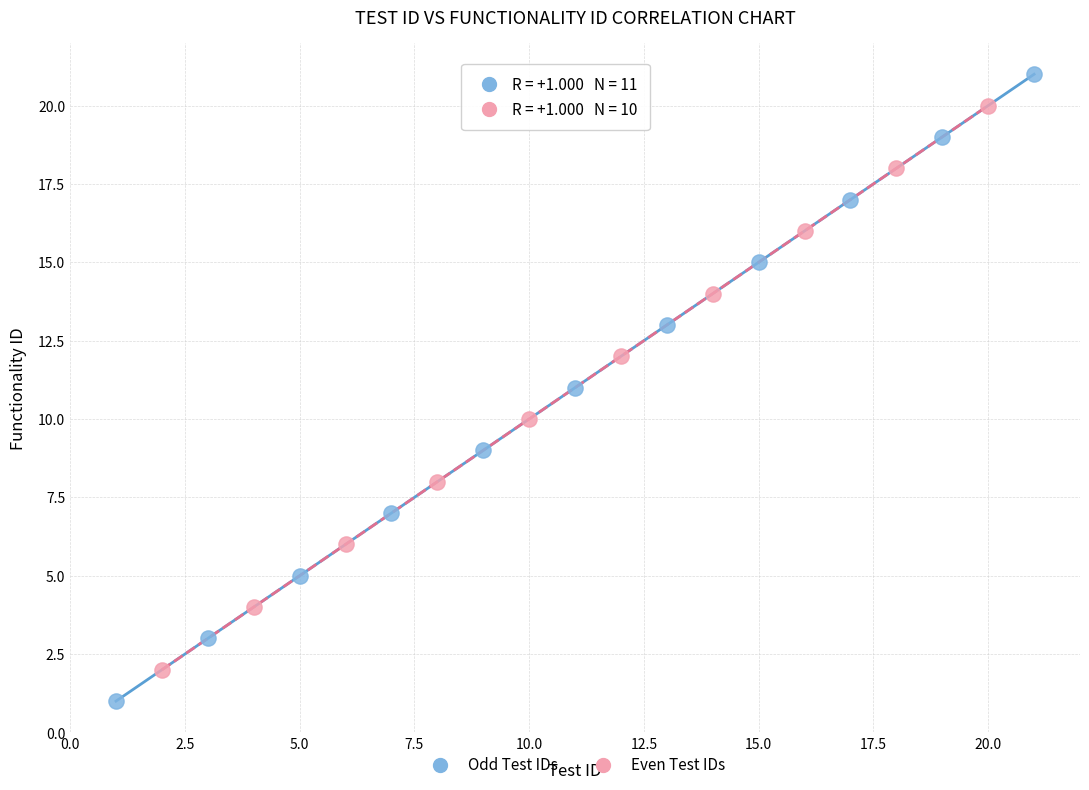

Which series has the widest spread of Y values?

Odd Test IDs